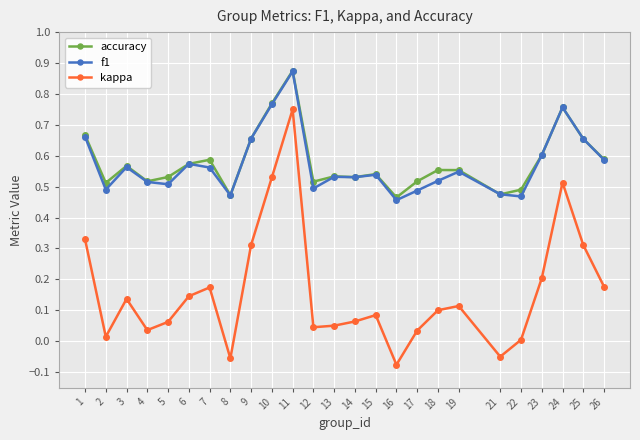

Which series has the largest range (max minus min)?

kappa